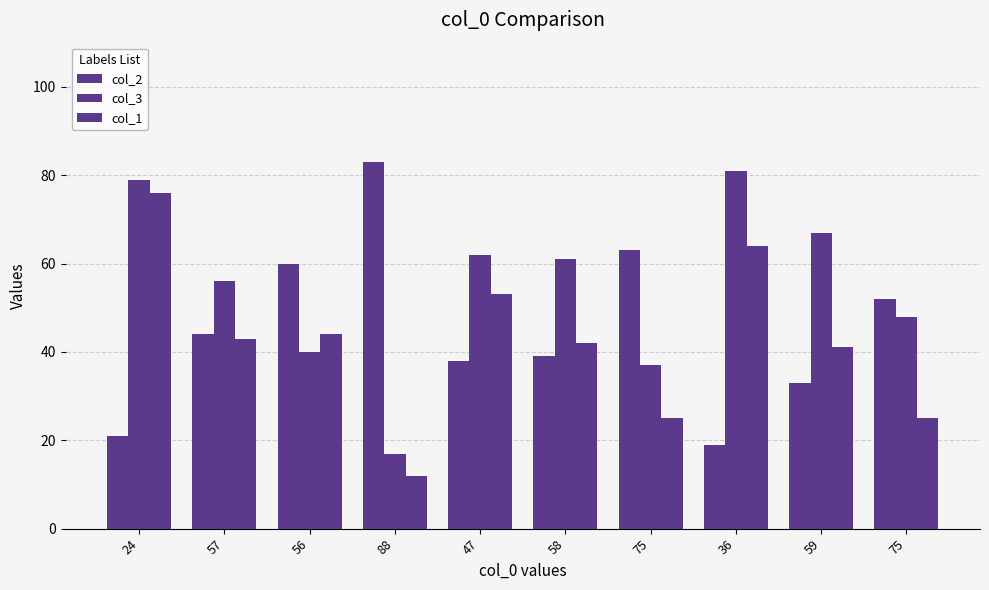

Does the chart contain stacked bars?

No